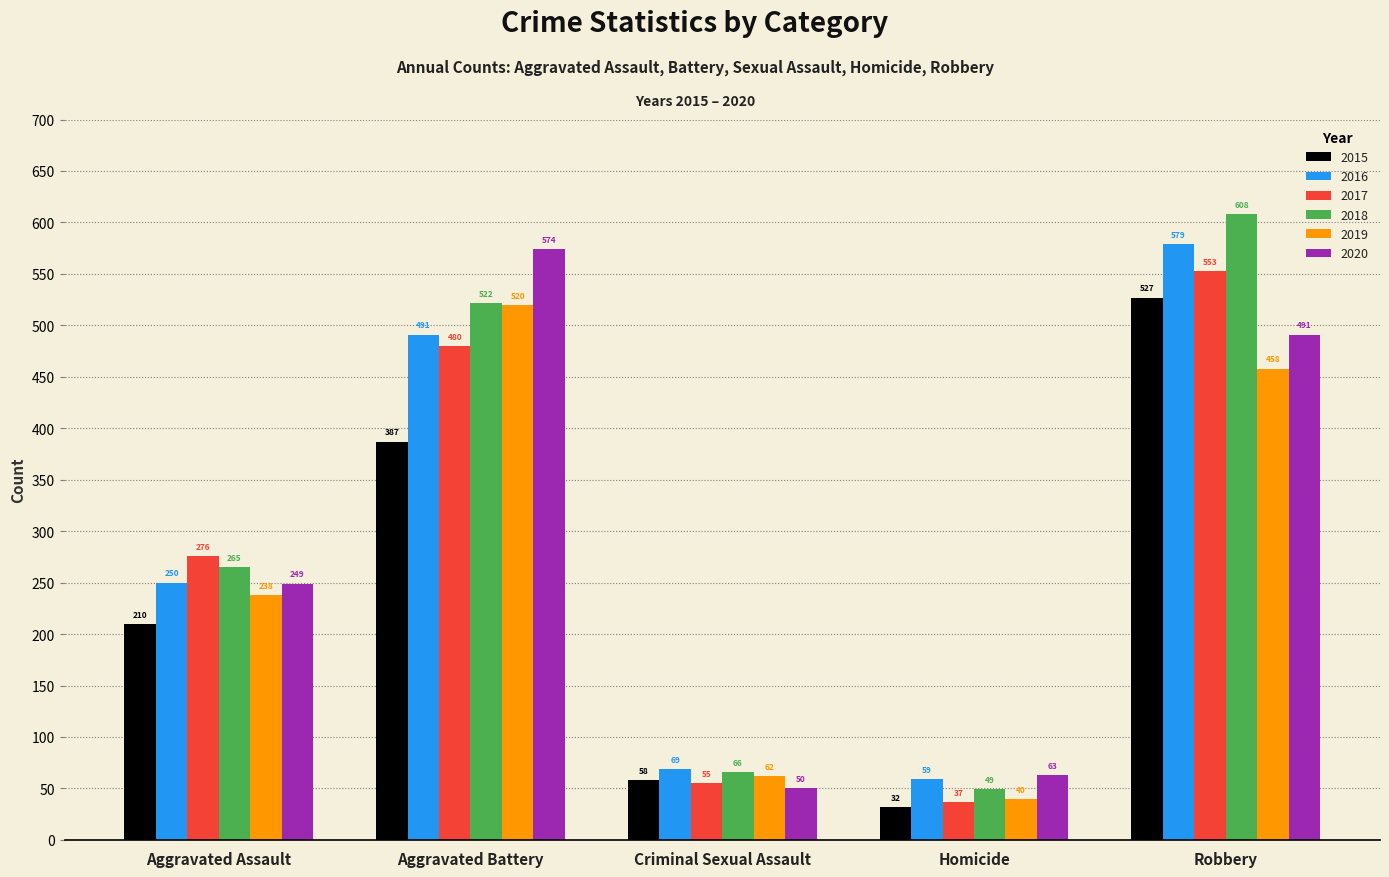

Rank the series by their maximum value, from highest to lowest.

2018, 2016, 2020, 2017, 2015, 2019